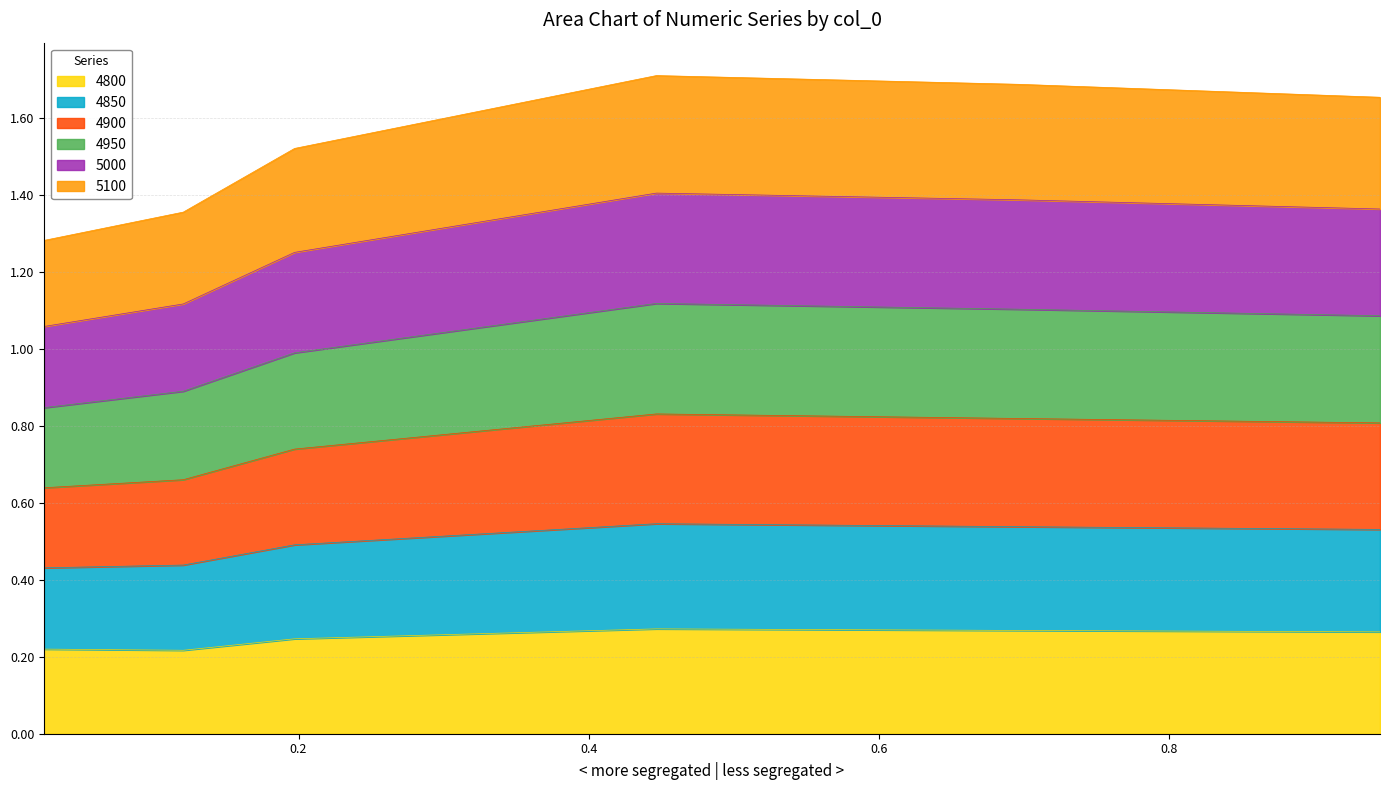

True or false: 4950 and 4900 intersect in this chart.

False